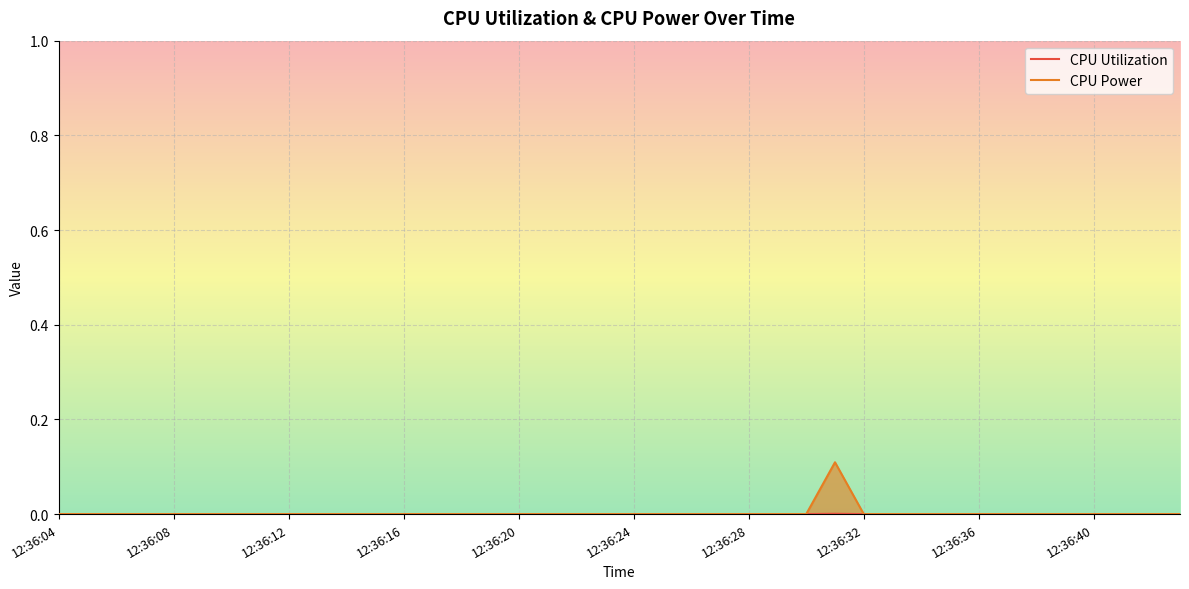

Where is the first local maximum for CPU Power?

27